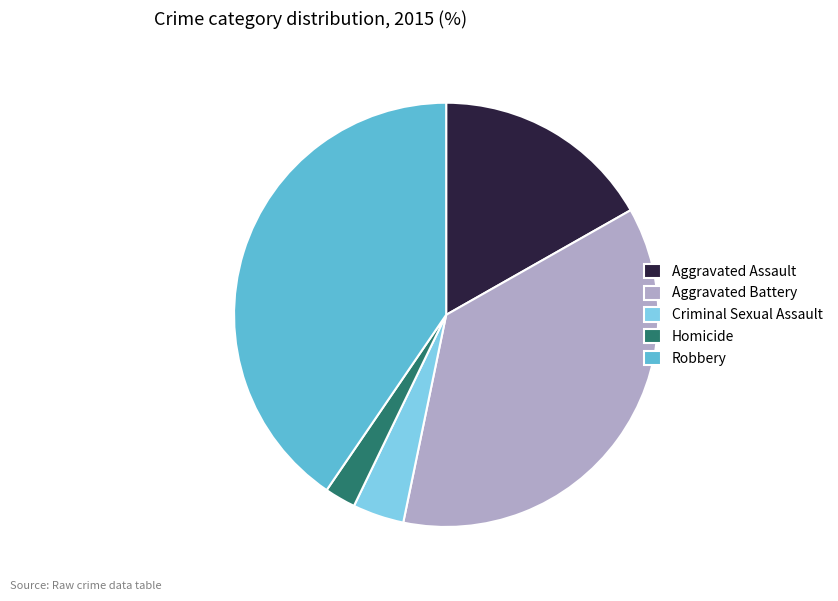

Rank the categories by value from highest to lowest.

Robbery, Aggravated Battery, Aggravated Assault, Criminal Sexual Assault, Homicide